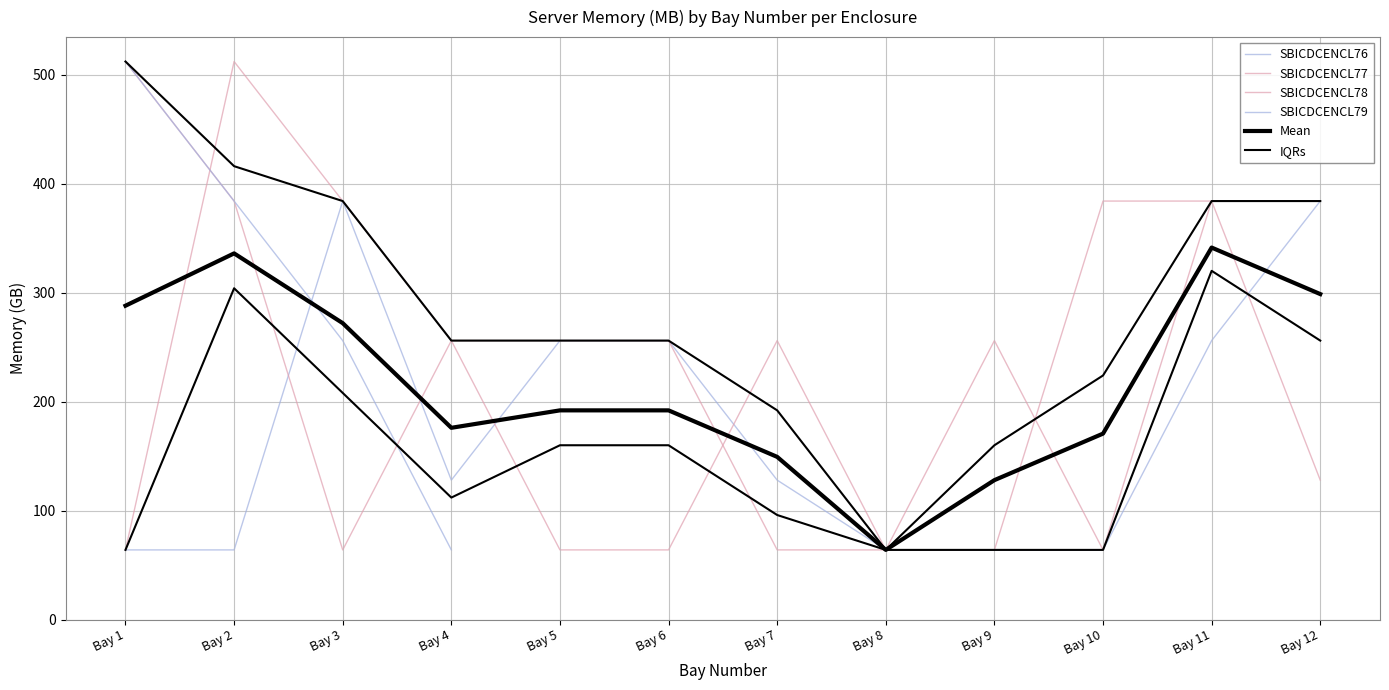

Where do SBICDCENCL79 and Mean first cross each other?

Bay 2 and Bay 3